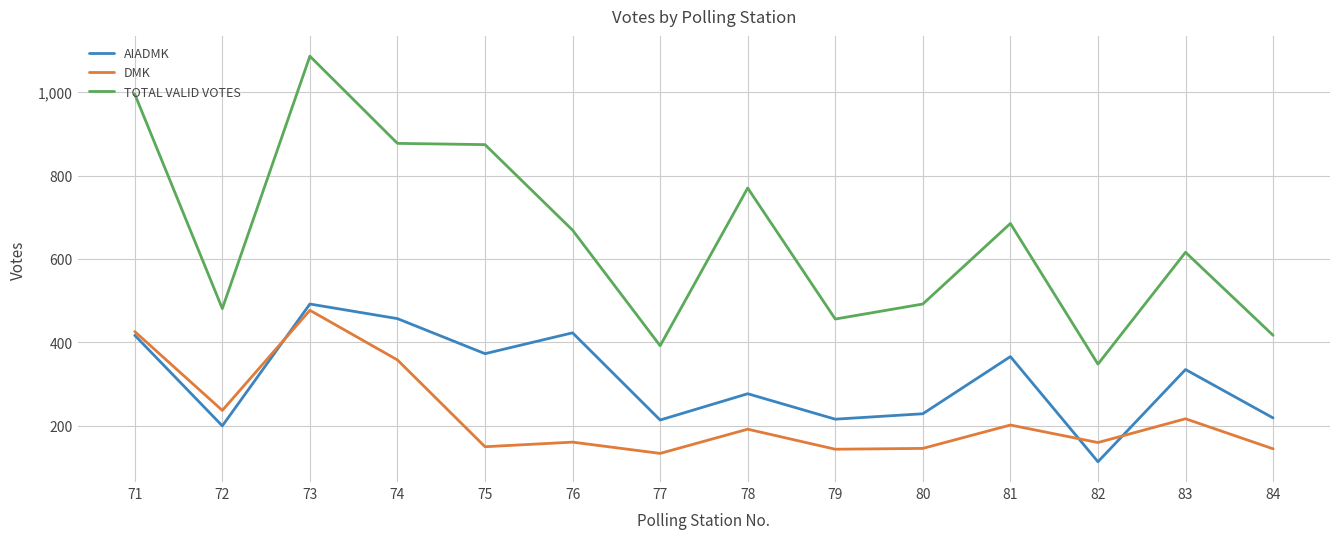

What is the average value of the AIADMK series?

309